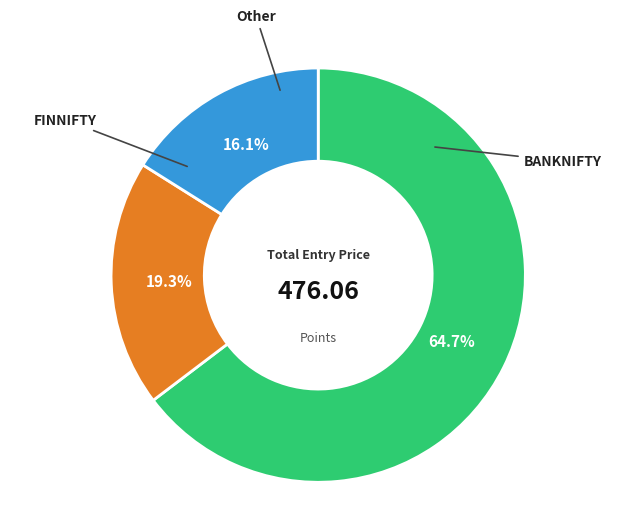

Which category has the biggest portion of the pie?

BANKNIFTY